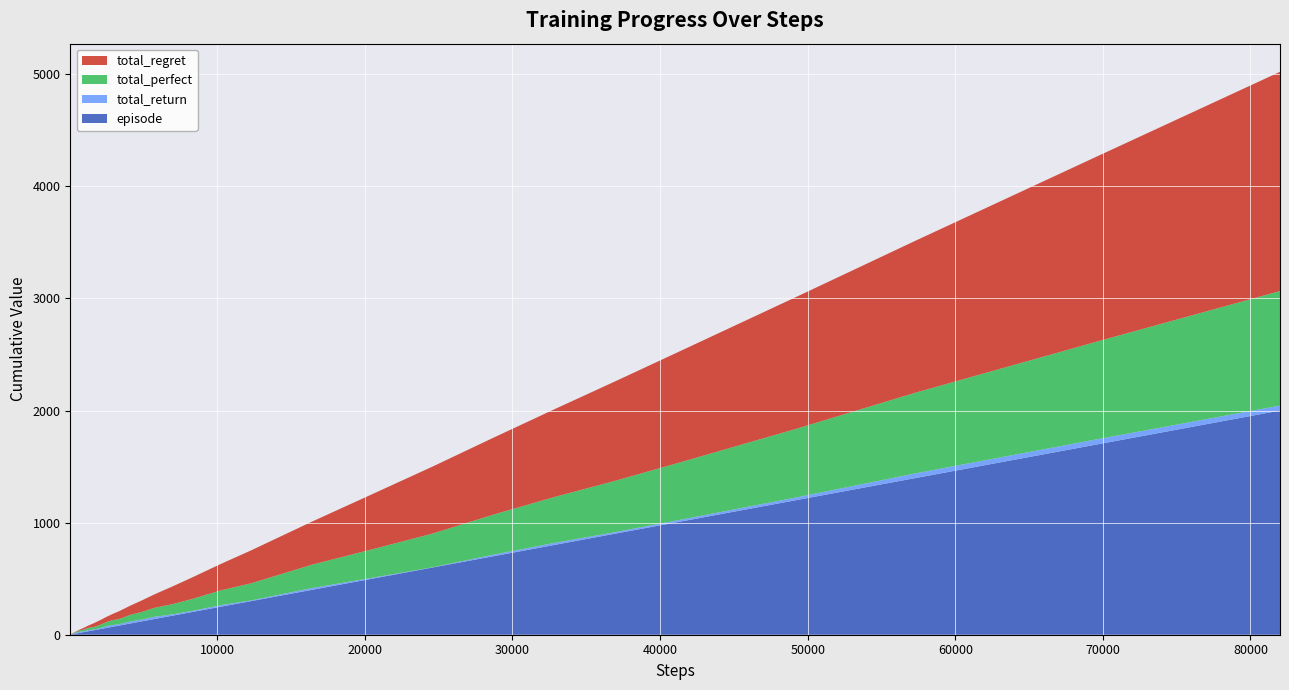

Reading left to right, what are all the values shown in this chart?

total_regret: 0	0	0	2	4	4	4	4	4	4	6	6	8	12	18	20	34	42	46	54	68	76	82	104	120	158	190	236	294	384	492	598	686	782	886	984	1176	1358	1654	1956
total_perfect: 1	2	3	3	3	4	5	6	7	8	9	11	13	14	16	20	23	29	37	43	46	52	59	68	80	91	105	132	153	208	254	301	357	409	457	508	612	721	873	1022
total_return: 1	2	3	2	1	2	3	4	5	6	6	8	9	8	7	10	6	8	14	16	12	14	18	16	20	12	10	14	6	16	8	2	14	18	14	16	24	42	46	44
episode: 1	2	3	4	5	6	7	8	9	10	12	14	17	20	25	30	40	50	60	70	80	90	100	120	140	170	200	250	300	400	500	600	700	800	900	1000	1200	1400	1700	2000